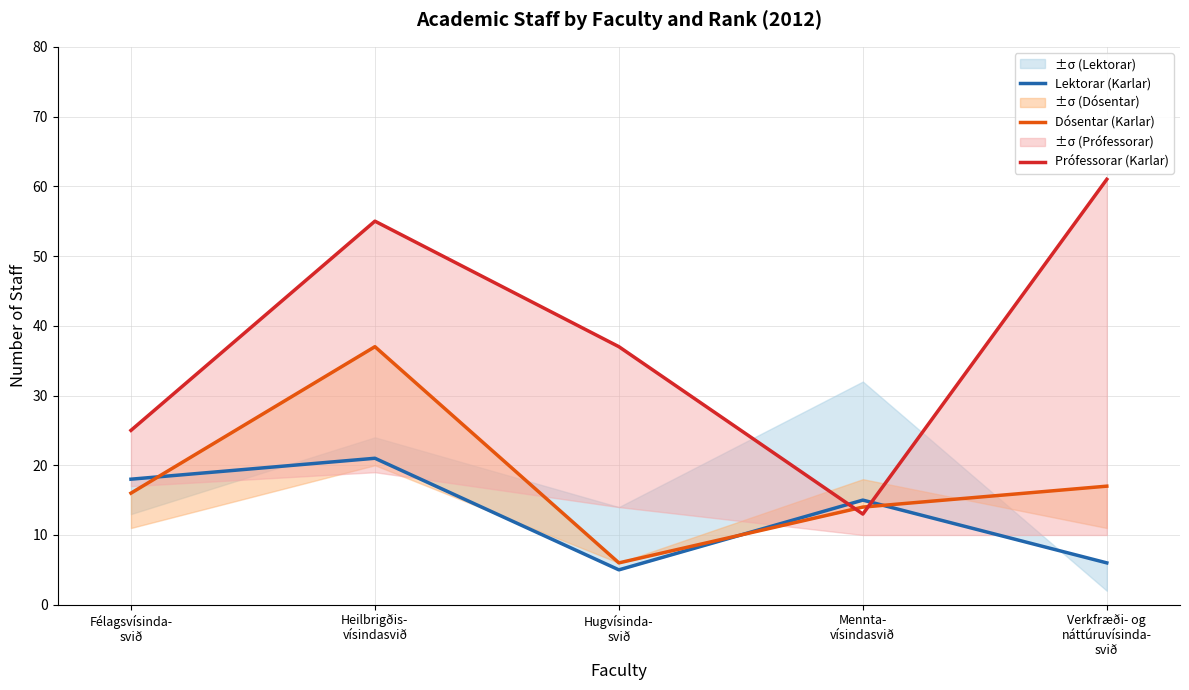

Which has a higher value, Heilbrigðis-
vísindasvið or Mennta-
vísindasvið?

Heilbrigðis-
vísindasvið